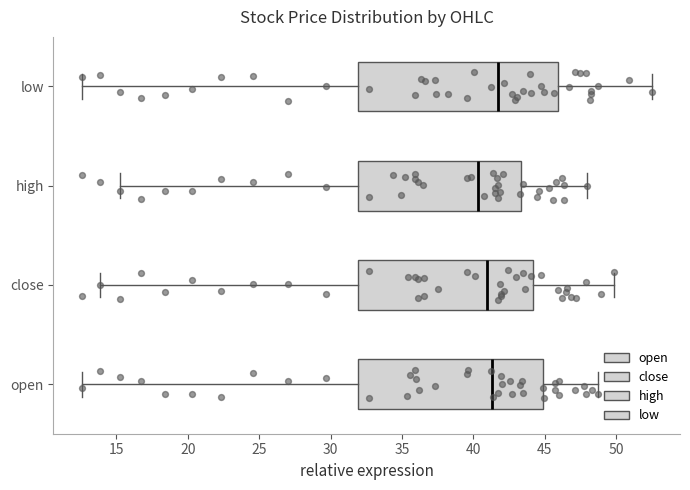

Where is the left edge of the box for open on the x-axis? The values are not printed on the chart, so give them approximately, as read against the axis.

32.0